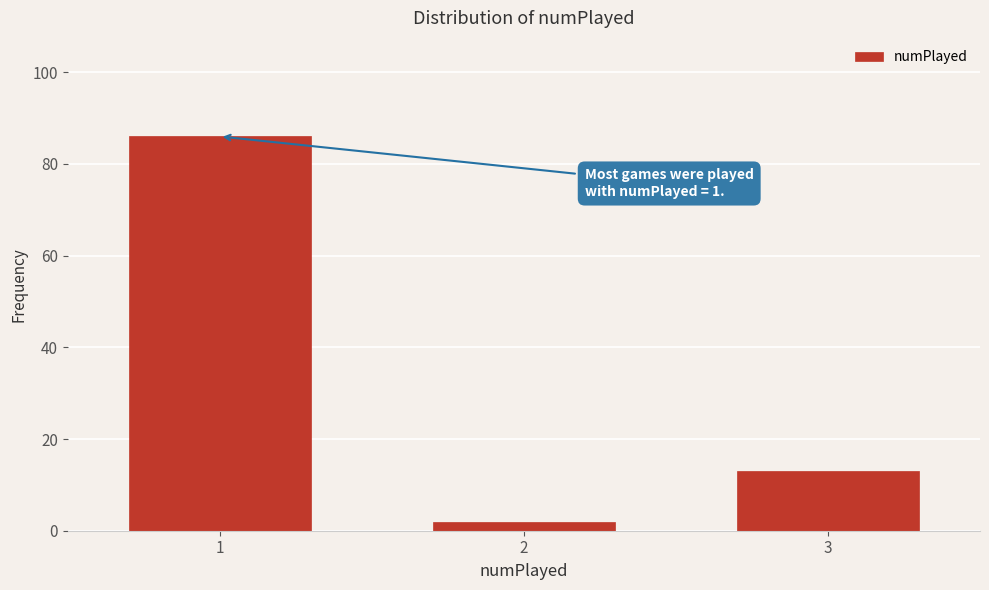

Reading left to right, extract all data points from this chart.

1=86	2=2	3=13